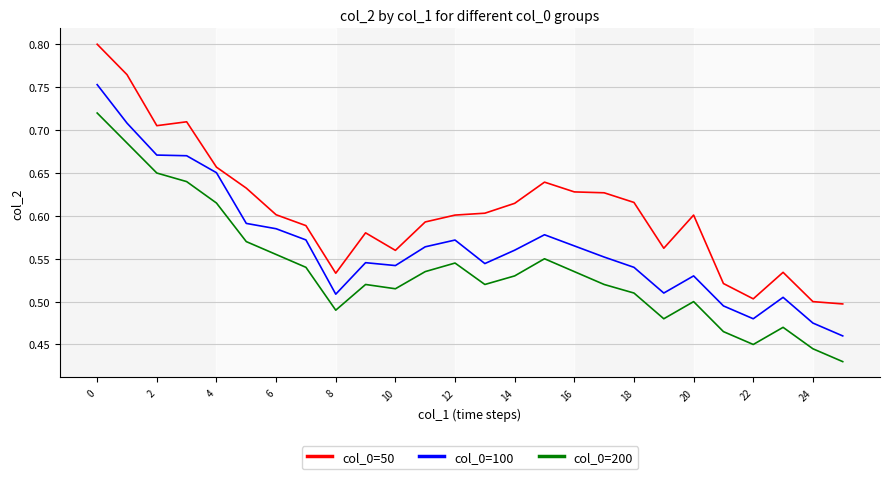

What is the difference between the second highest and second lowest values in the col_0=200 series?

0.2